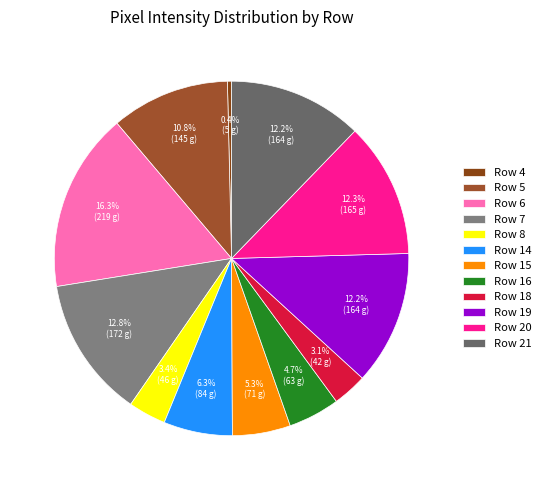

Which has a higher value, Row 5 or Row 20?

Row 20